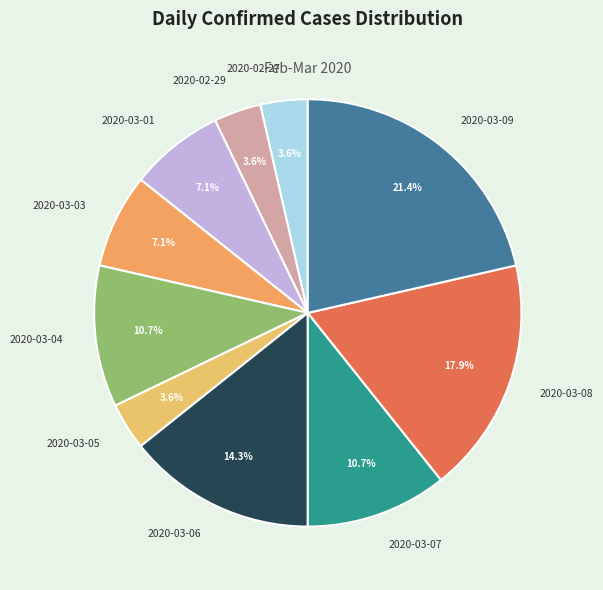

Between 2020-03-09 and 2020-02-27, which is larger?

2020-03-09